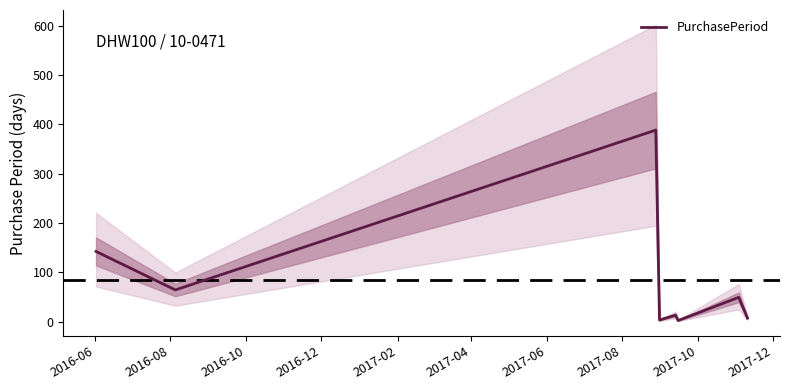

Which has a higher value, 2017-02 or 2016-12?

2017-02